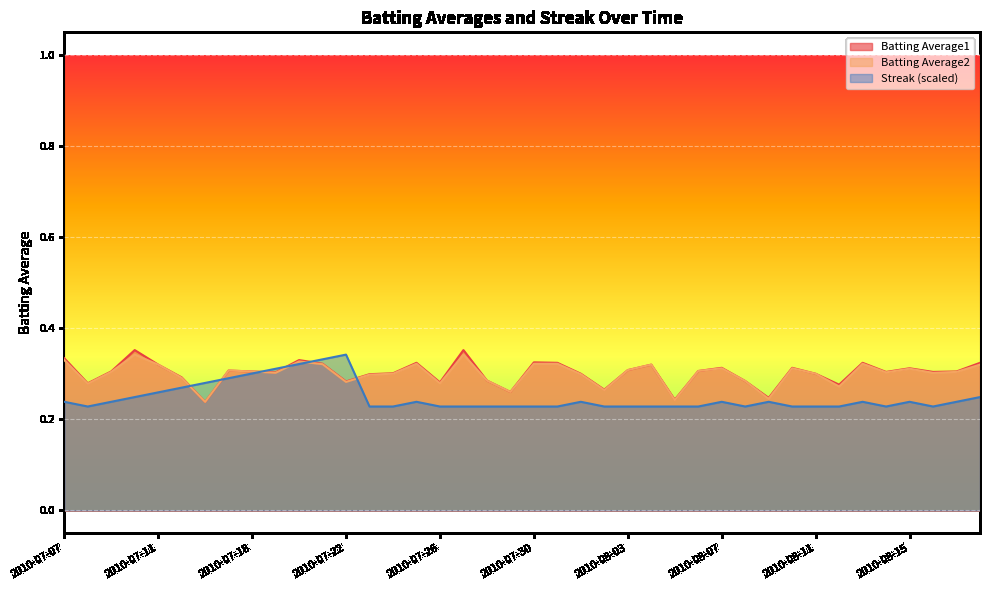

True or false: Batting Average1 has more than 1 interior local peaks.

True